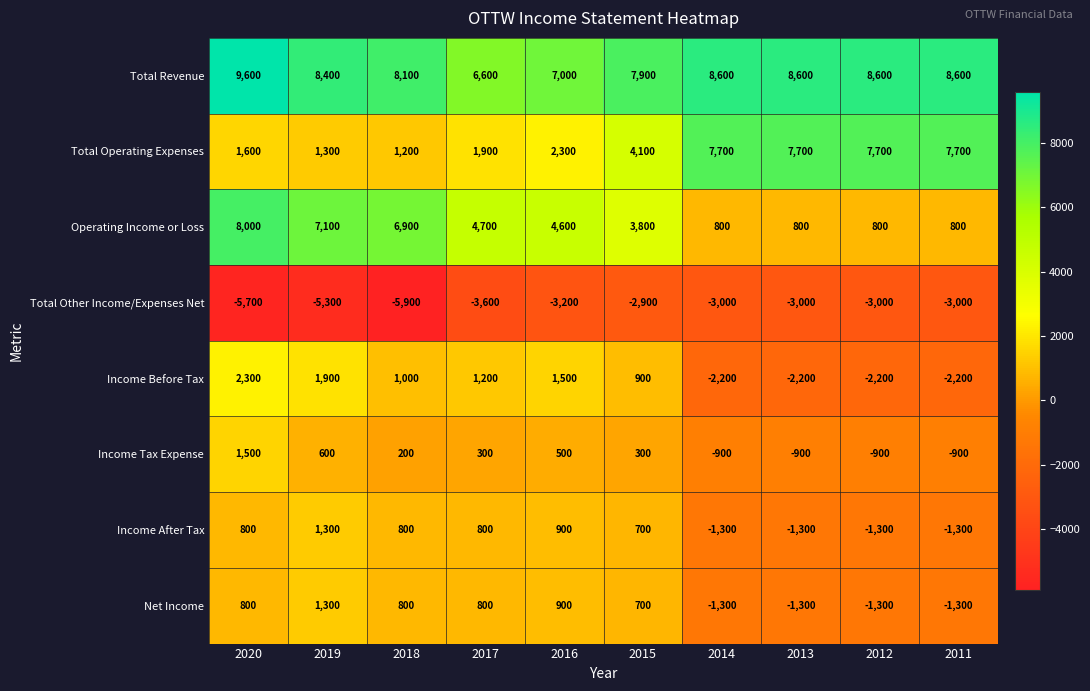

Which series has the widest spread of values?

Operating Income or Loss